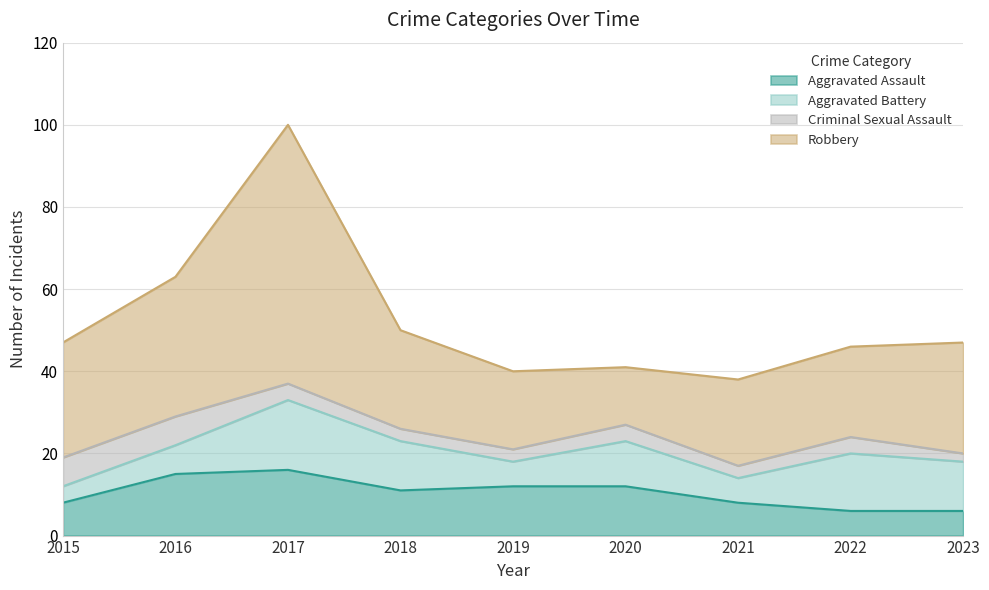

What is the value of the Criminal Sexual Assault point at the 8th from the left?

4